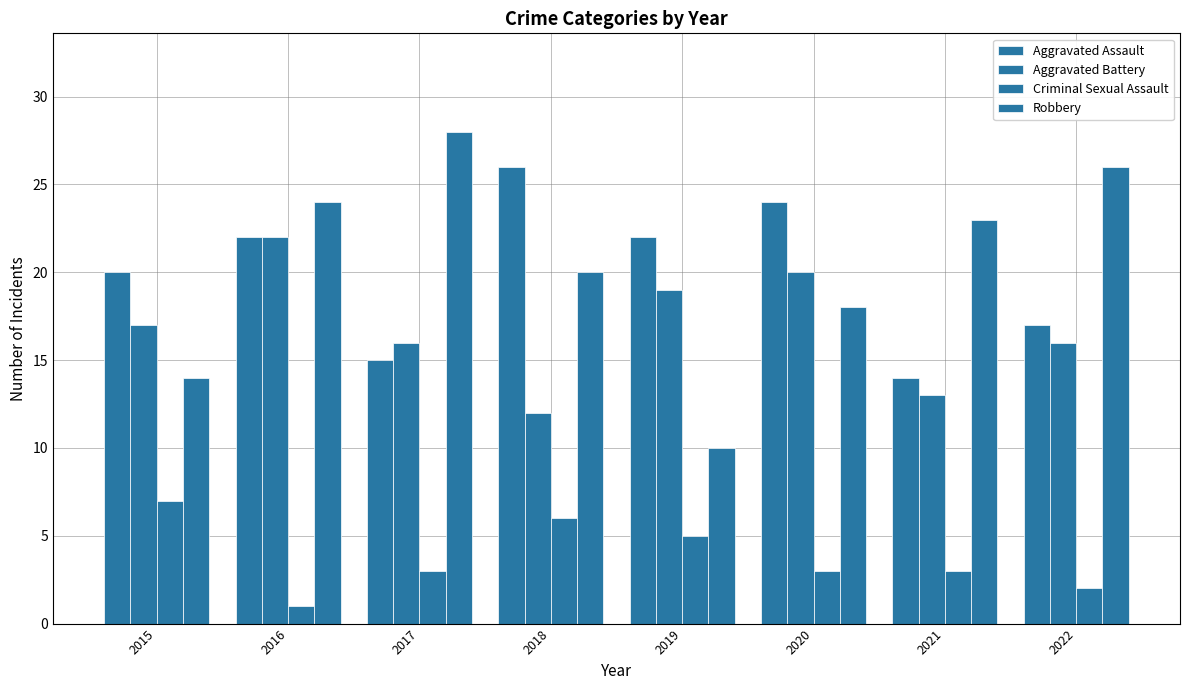

Does the chart contain any negative values?

No